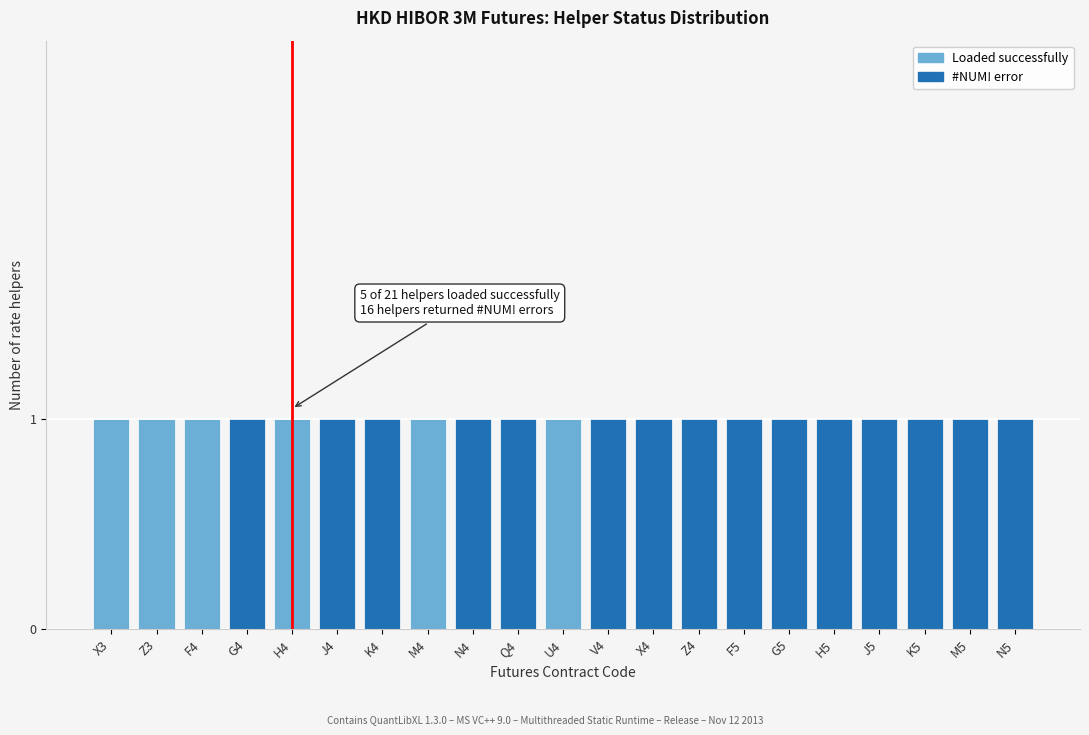

True or false: Loaded successfully has a value of 0 at N5.

True